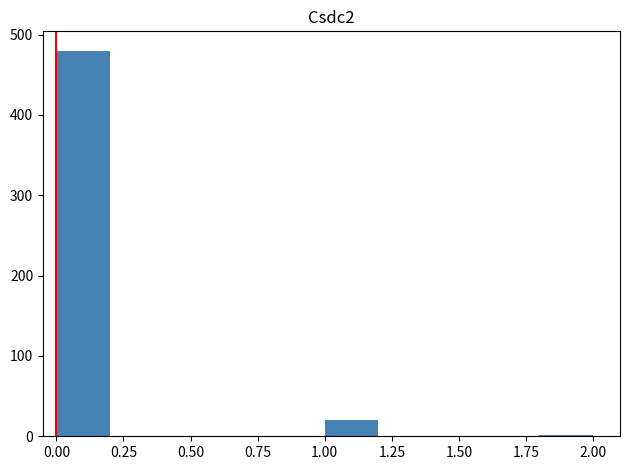

Reading left to right, transcribe this chart: for each bar, give the range it covers on the x-axis and its height. The values are not printed on the chart, so give them approximately, as read against the axis.

0.0 to 0.2: 480
0.2 to 0.4: 0
0.4 to 0.6: 0
0.6 to 0.8: 0
0.8 to 1.0: 0
1.0 to 1.2: 20
1.2 to 1.4: 0
1.4 to 1.6: 0
1.6 to 1.8: 0
1.8 to 2.0: under 10